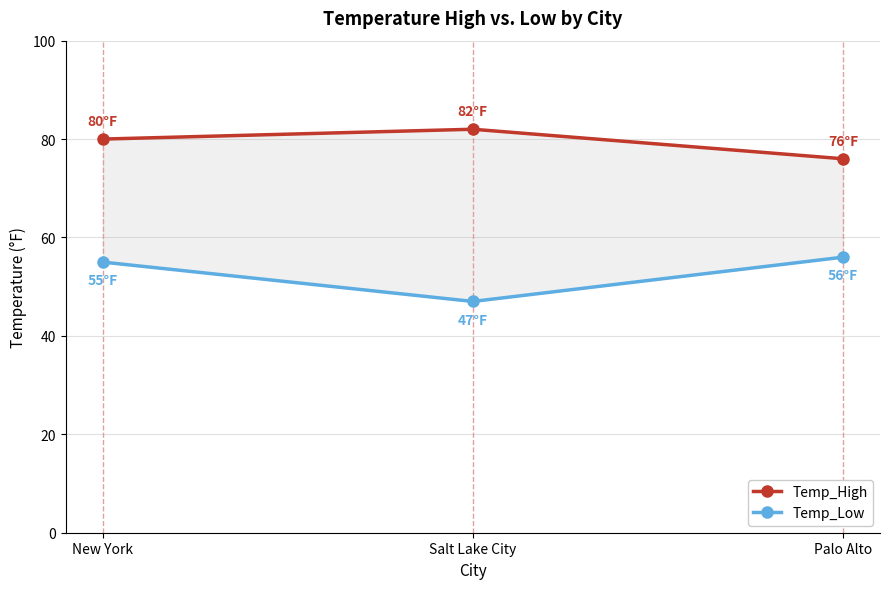

Does the chart display data point markers on the line(s)?

Yes